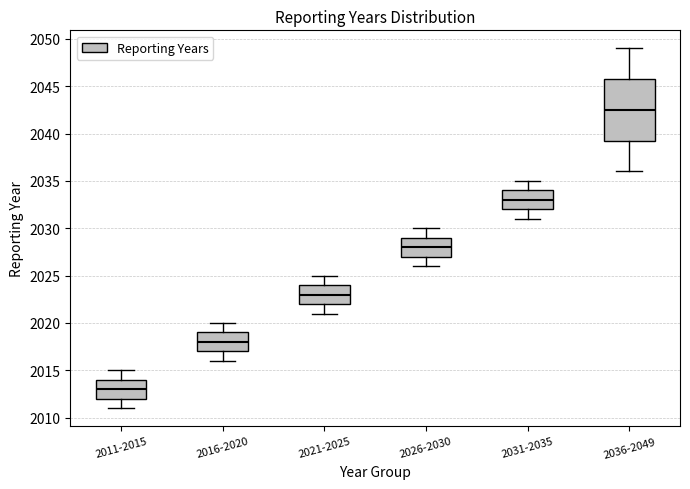

Reading left to right, read every box against the y-axis: the position of its median line, the range the box covers, and the ends of its whiskers. The values are not printed on the chart, so give them approximately, as read against the axis.

2011-2015: median 2013.0, box 2012.0 to 2014.0, whiskers 2011.0 to 2015.0
2016-2020: median 2018.0, box 2017.0 to 2019.0, whiskers 2016.0 to 2020.0
2021-2025: median 2023.0, box 2022.0 to 2024.0, whiskers 2021.0 to 2025.0
2026-2030: median 2028.0, box 2027.0 to 2029.0, whiskers 2026.0 to 2030.0
2031-2035: median 2033.0, box 2032.0 to 2034.0, whiskers 2031.0 to 2035.0
2036-2049: median 2042.5, box 2039.5 to 2046.0, whiskers 2036.0 to 2049.0